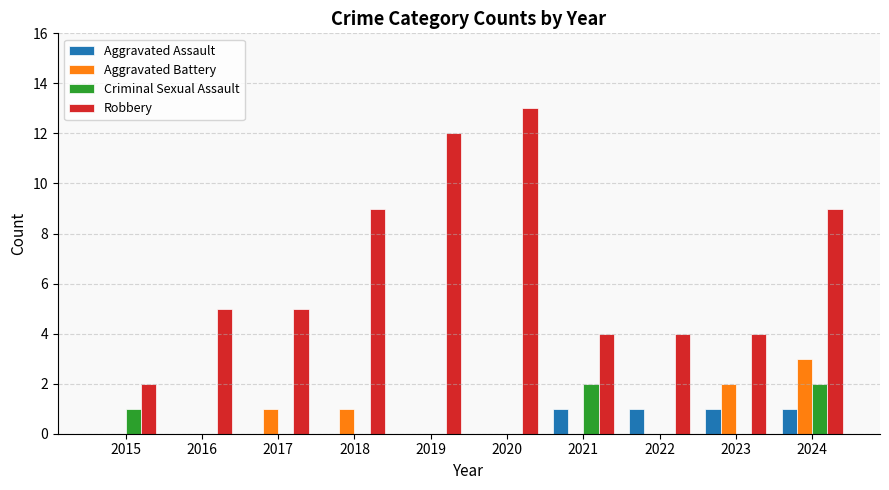

What is the spread (max minus min) of values at 2016?

5